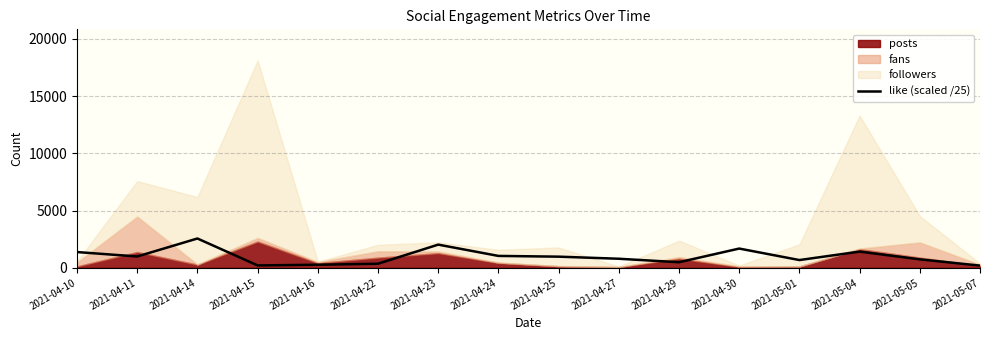

What is the difference between the values at 2021-04-15 and 2021-04-22?

146.2